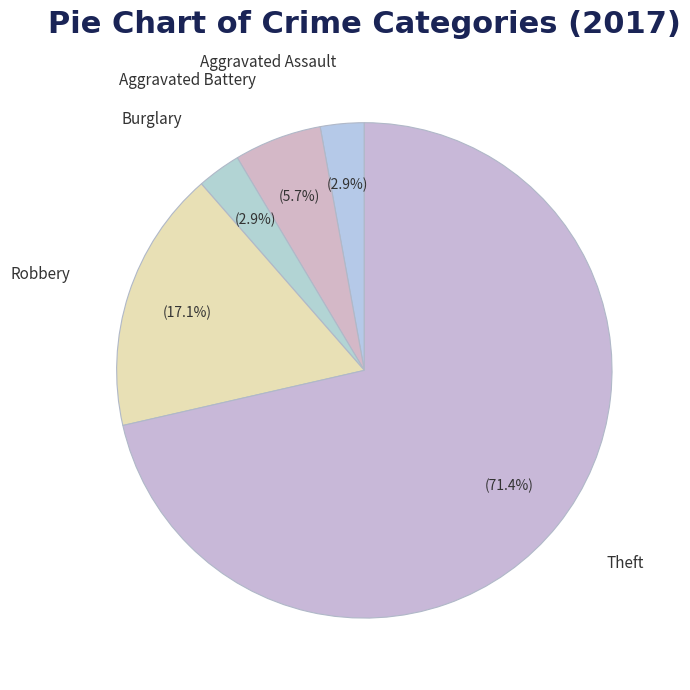

Combined, do Aggravated Assault and Aggravated Battery account for over 50%?

No